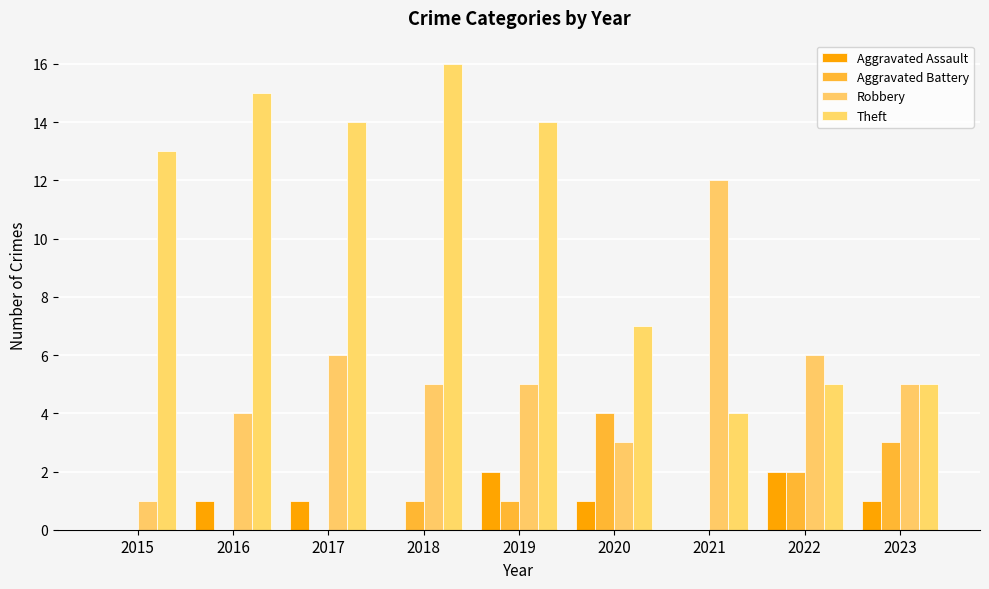

Where is Aggravated Assault nearest to the value 1?

2016